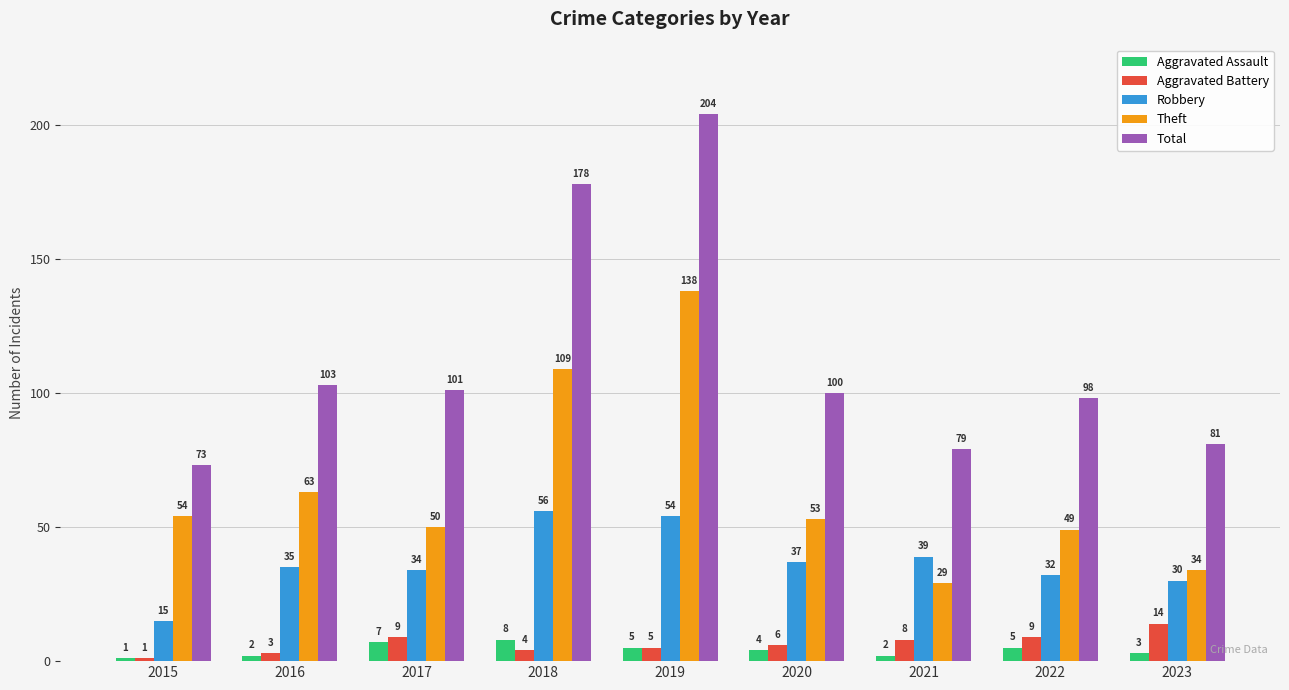

Which category has the lowest value in the Theft series?

2021